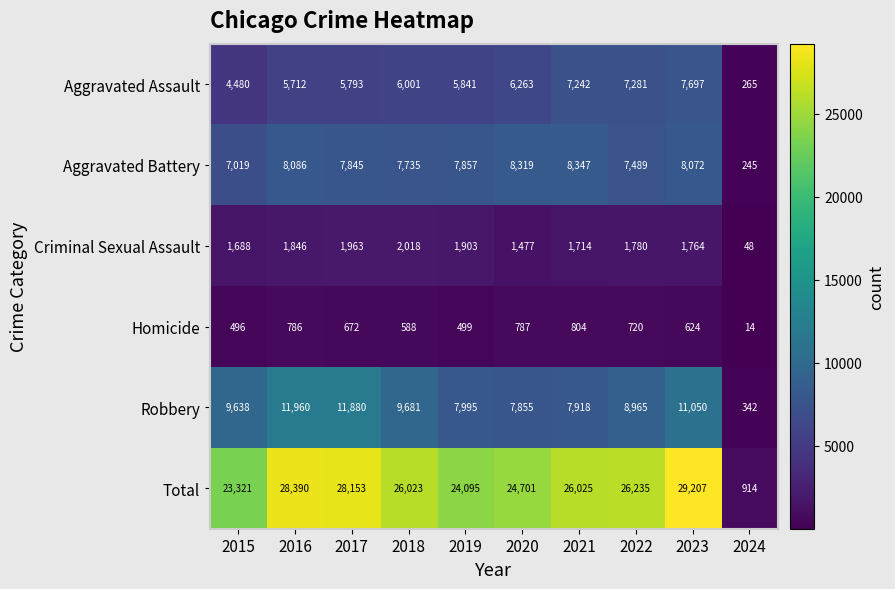

Which series changed the most between 2019 and 2020?

Total